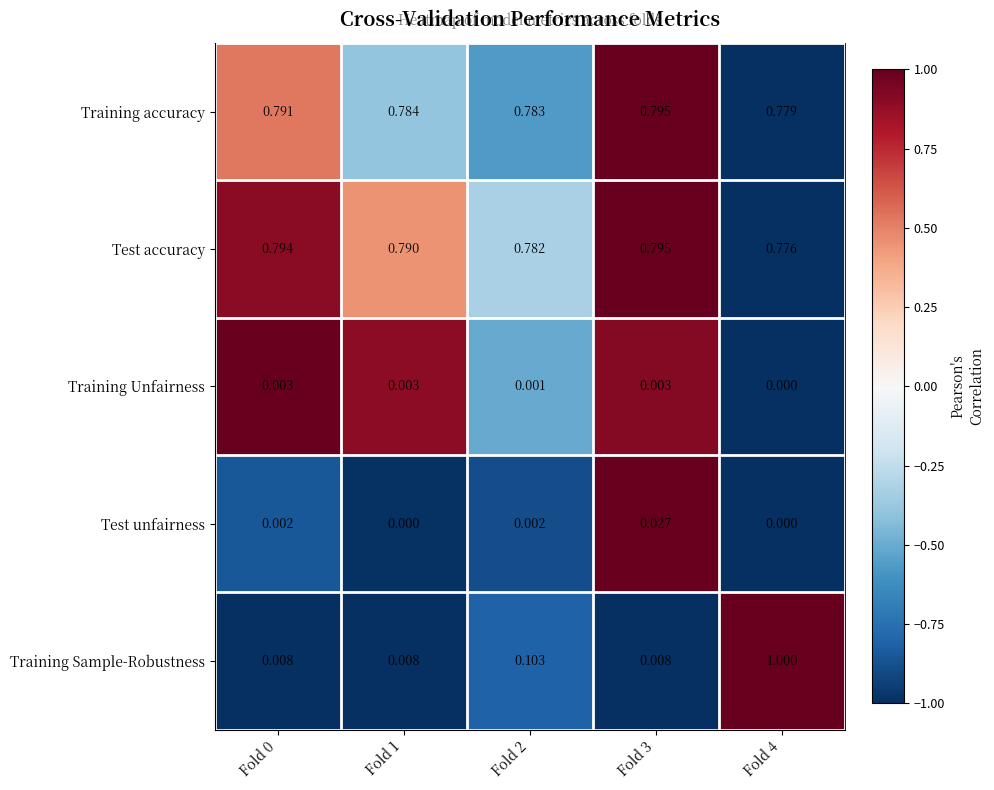

Which series has the largest total across all categories?

Test accuracy